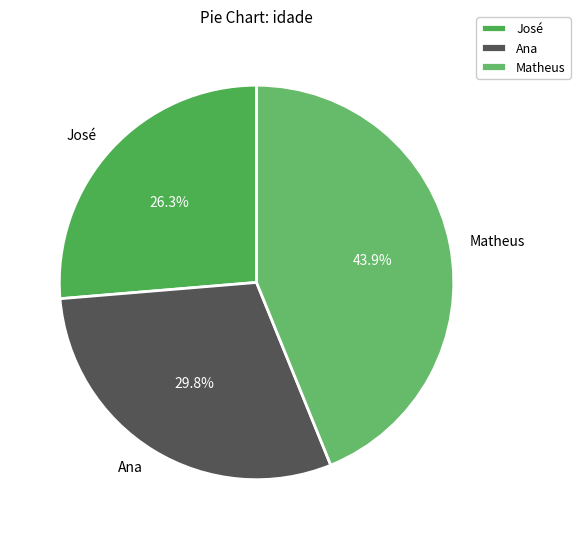

Combined, do José and Matheus account for over 50%?

Yes